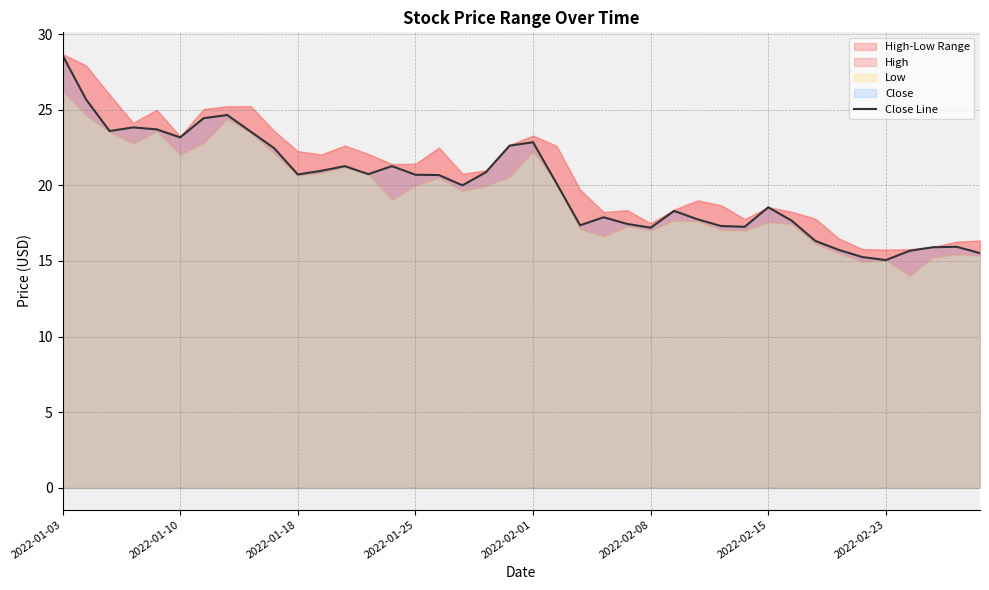

How many data points are less than 20?

18